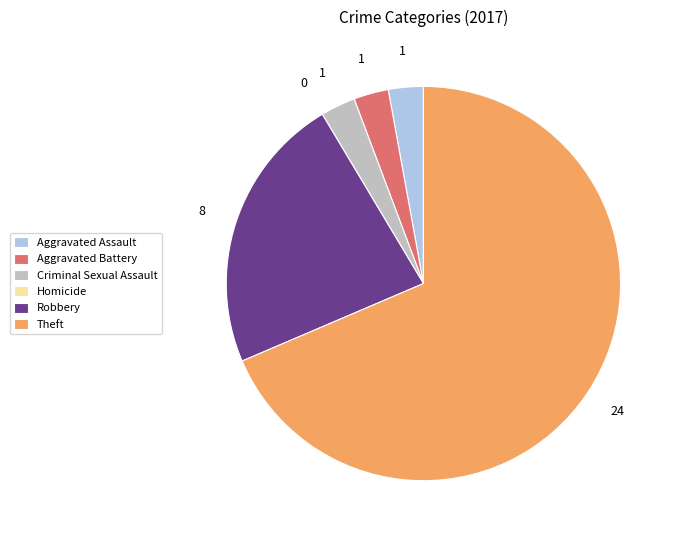

Do Theft and Criminal Sexual Assault together represent more than half of the pie?

Yes